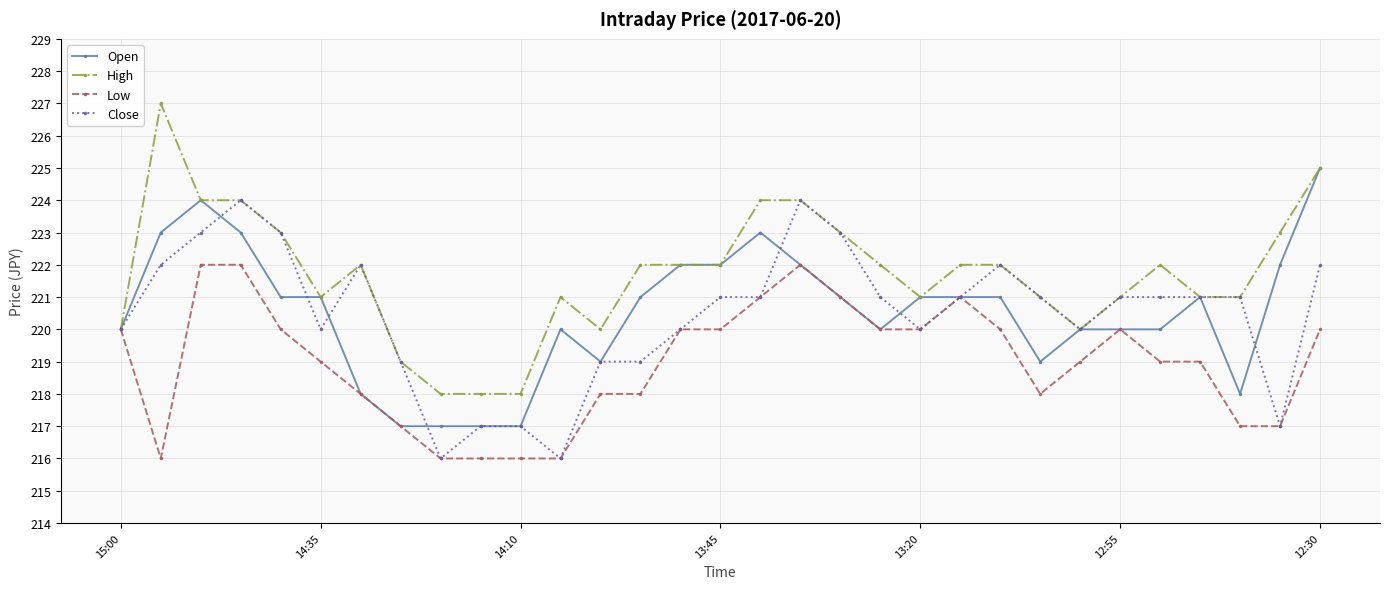

What is the value of the Open point at the 10th from the left?

217